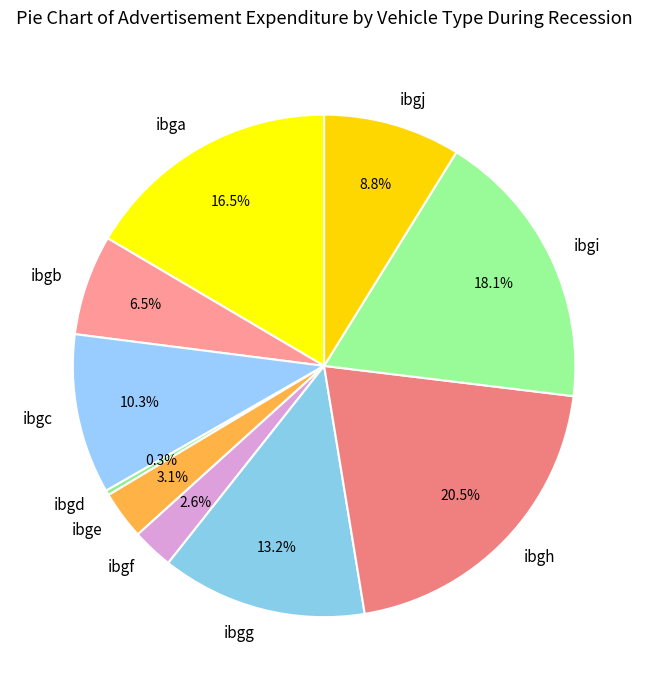

Which category has the smallest portion of the pie?

ibgd